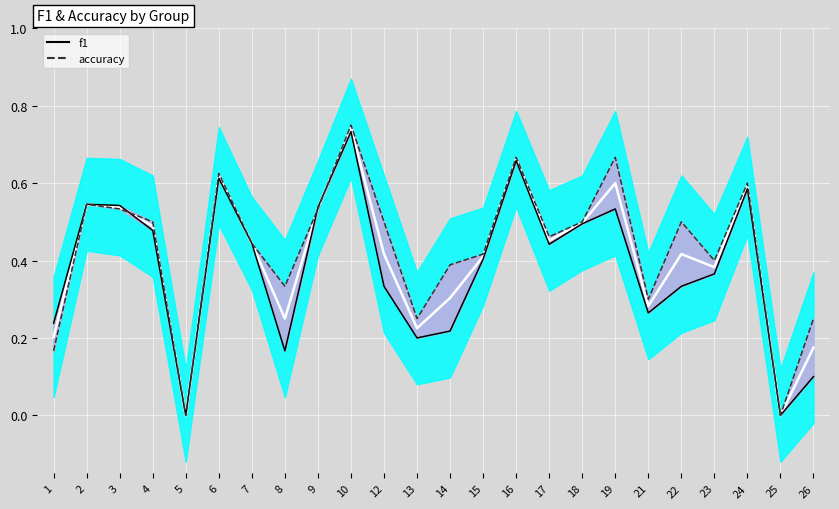

The value of f1 at 21 is 0.1. True or false?

False